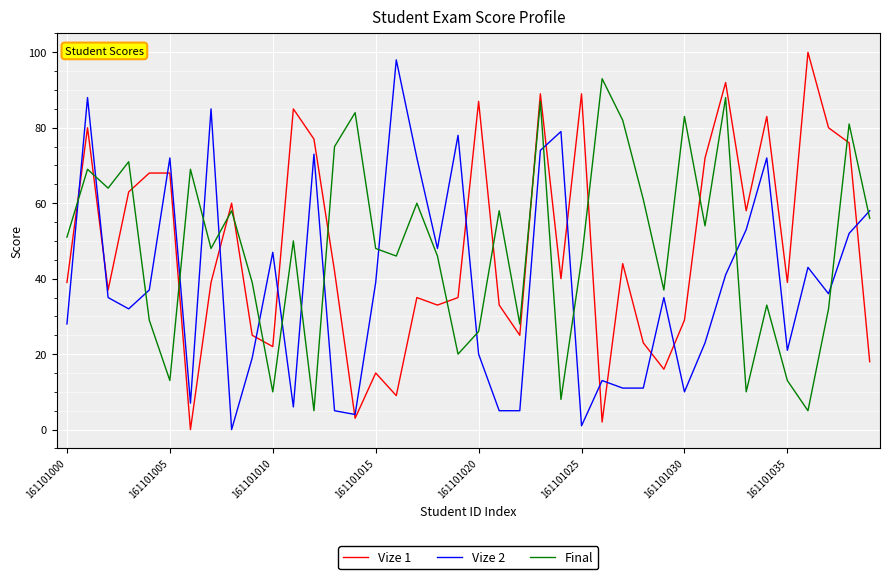

True or false: Final and Vize 2 intersect in this chart.

True